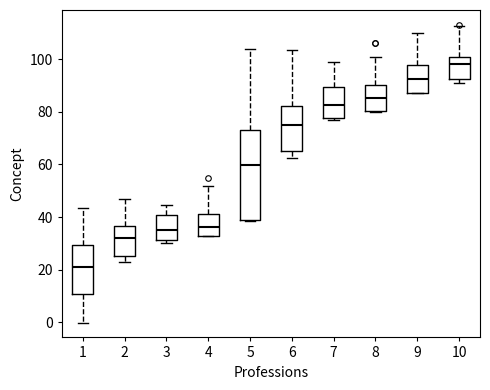

Which box has the lowest median line?

1